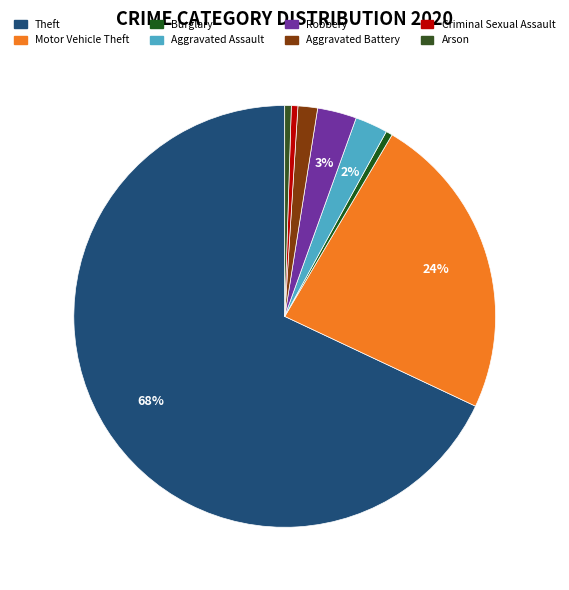

Count the number of slices in the pie.

8